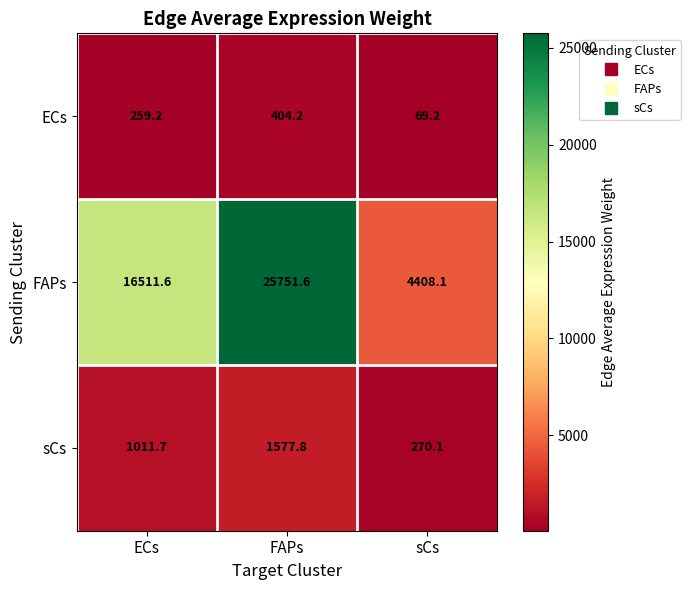

Count the number of categories in the chart.

3